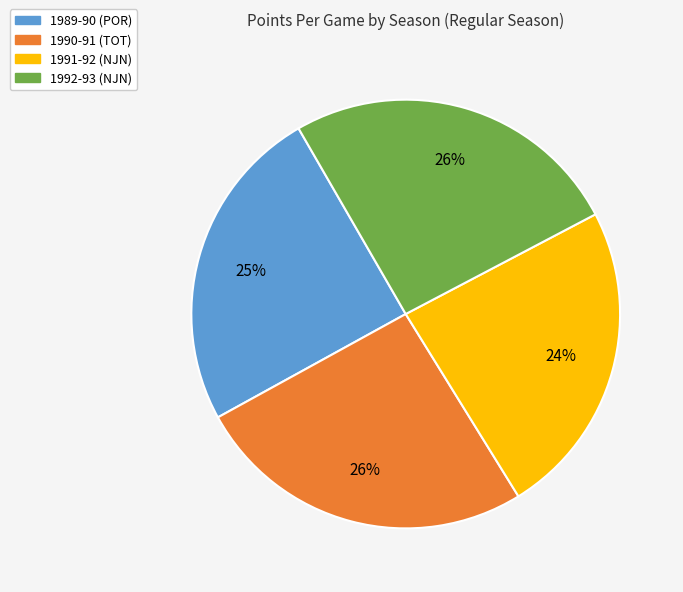

True or false: 1992-93 accounts for 14% of the total.

False